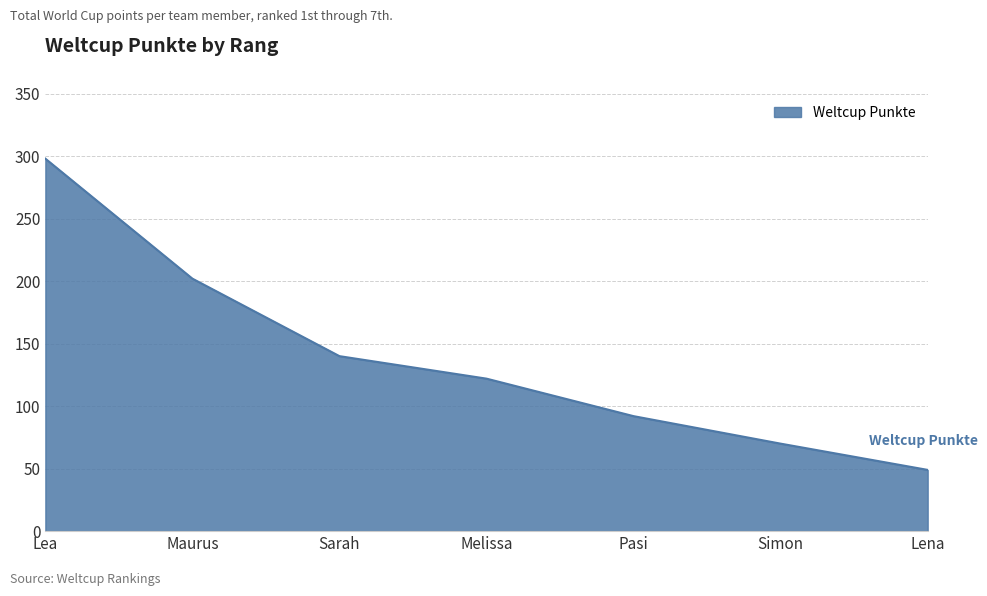

What is the approximate value at Lena?

49